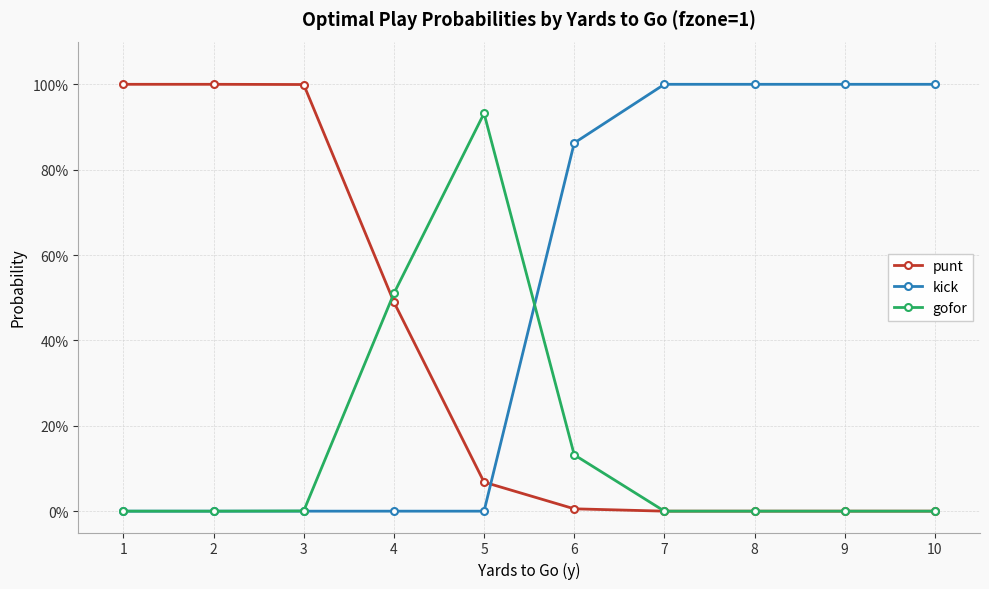

What are all the series names shown in the legend?

punt, kick, gofor